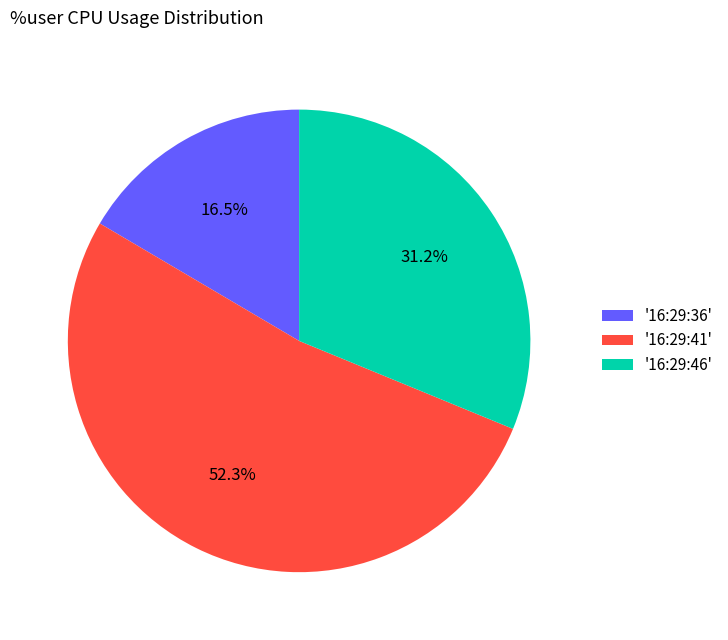

Rank the categories by value from highest to lowest.

'16:29:41', '16:29:46', '16:29:36'